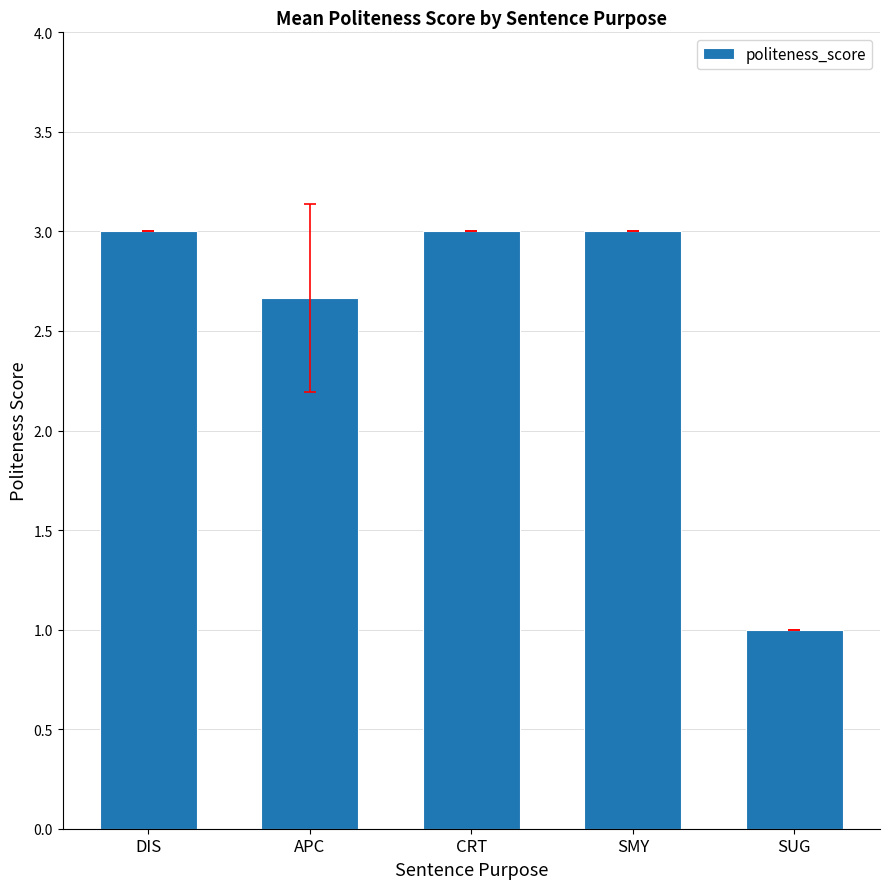

Reading left to right, what are all the values shown in this chart?

3.0	2.7	3.0	3.0	1.0